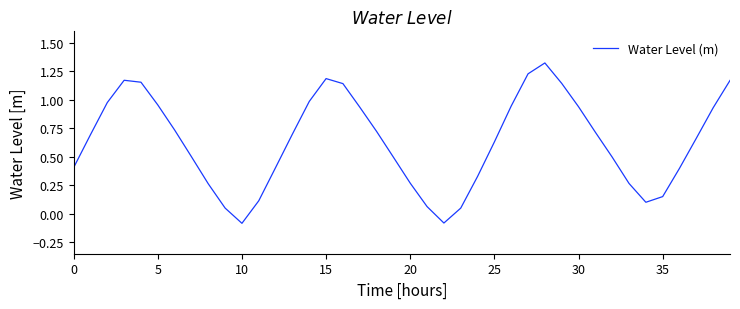

What is the sum of all values?

25.2